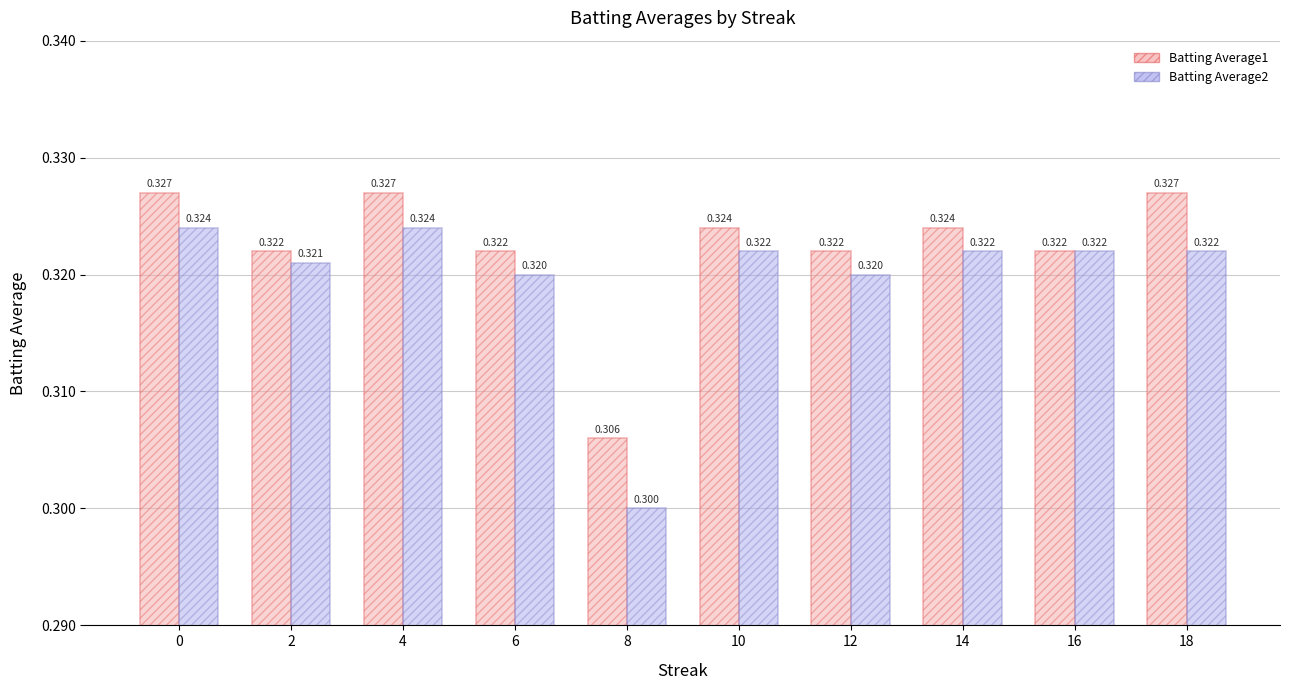

True or false: Batting Average1 has a value of 0.3 at 2.

True